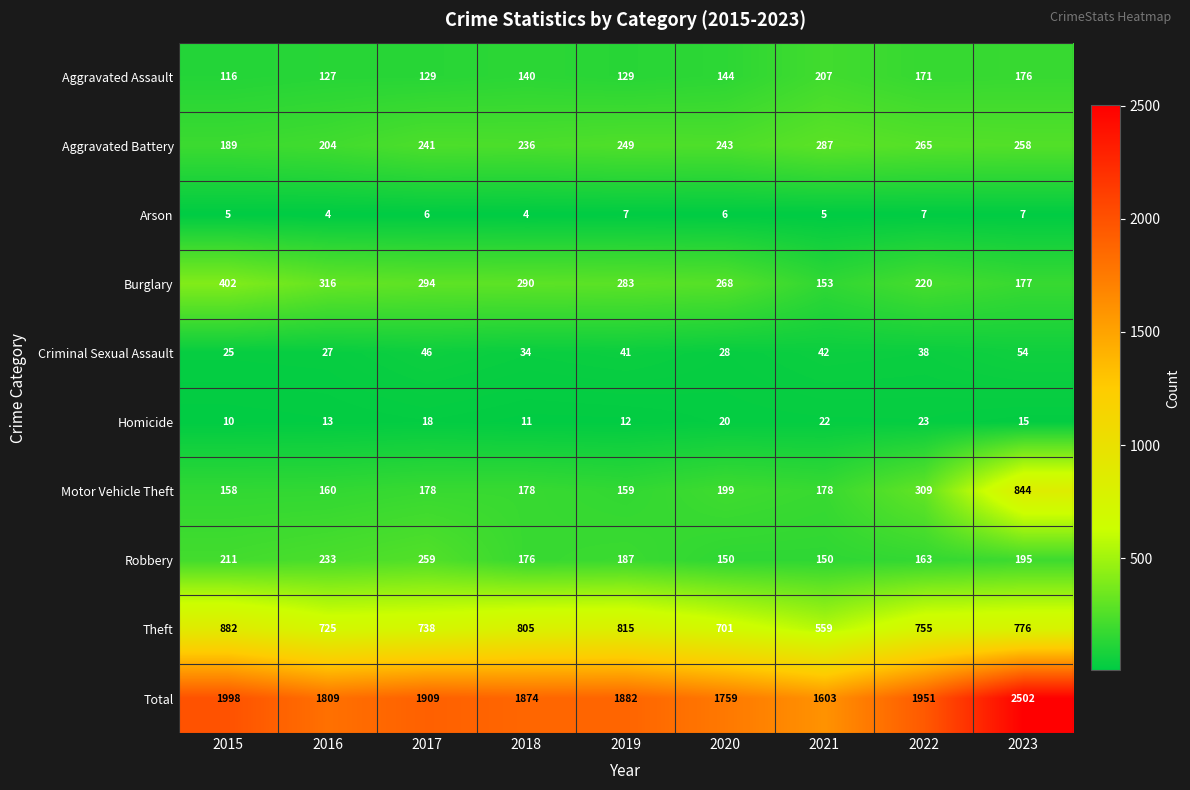

At which label does Criminal Sexual Assault reach its minimum?

2015